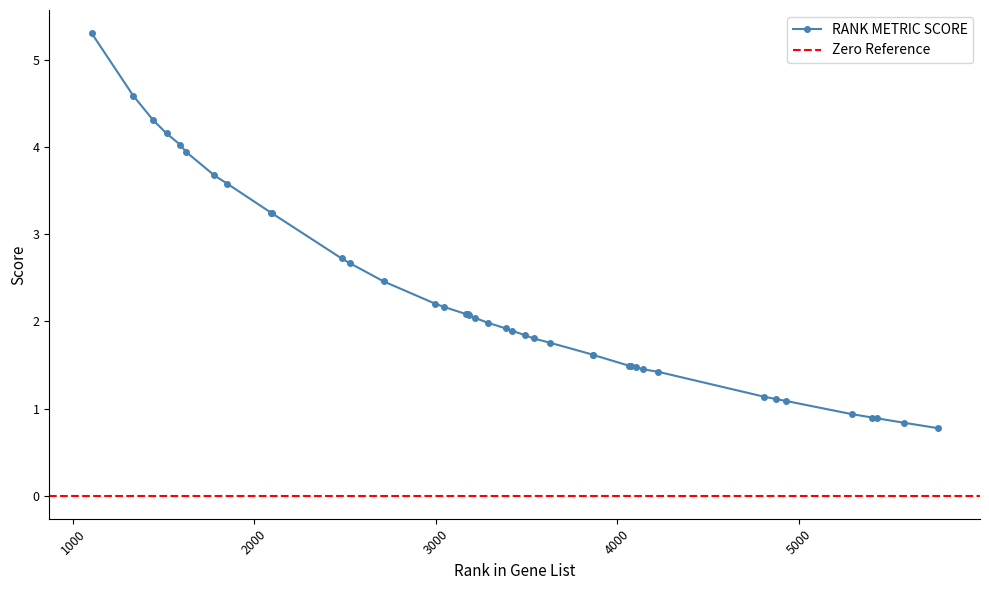

Is this an area chart (filled region under the line)?

No